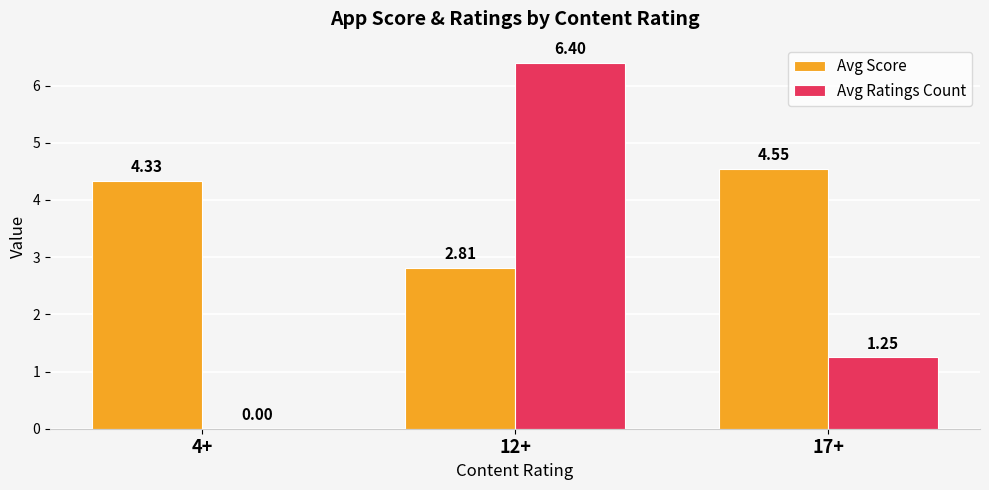

Which series has the largest total across all categories?

Avg Score